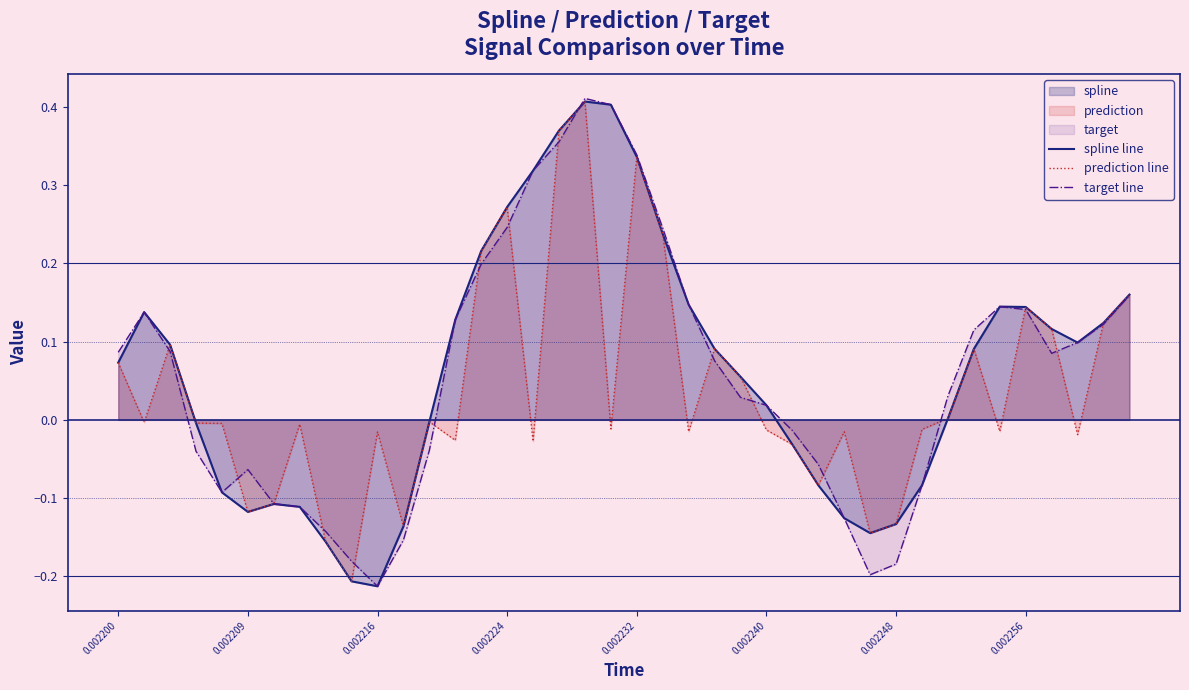

How many values in the target line series are below 0?

16